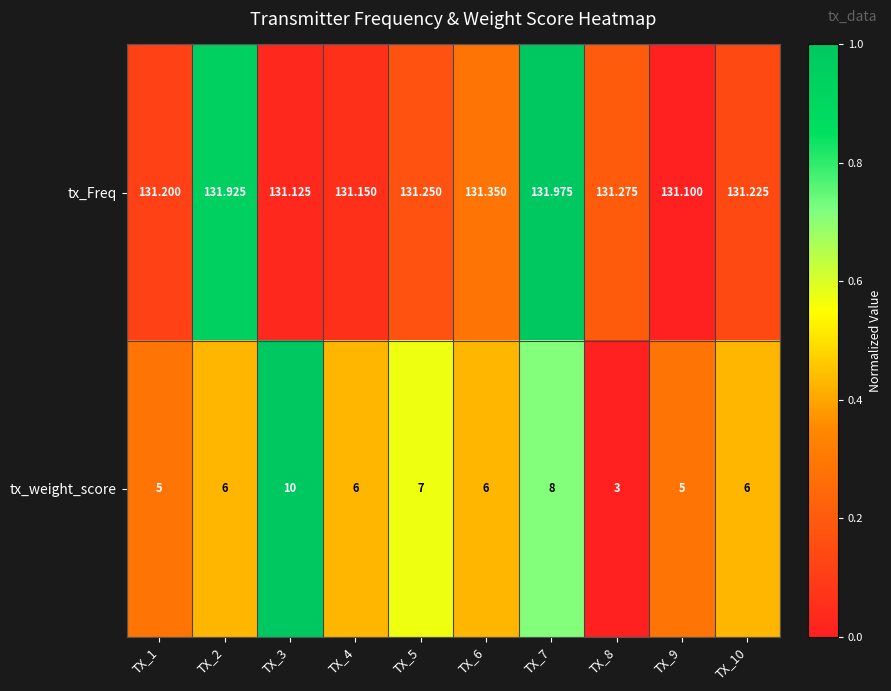

Which series has the largest range (max minus min)?

tx_weight_score